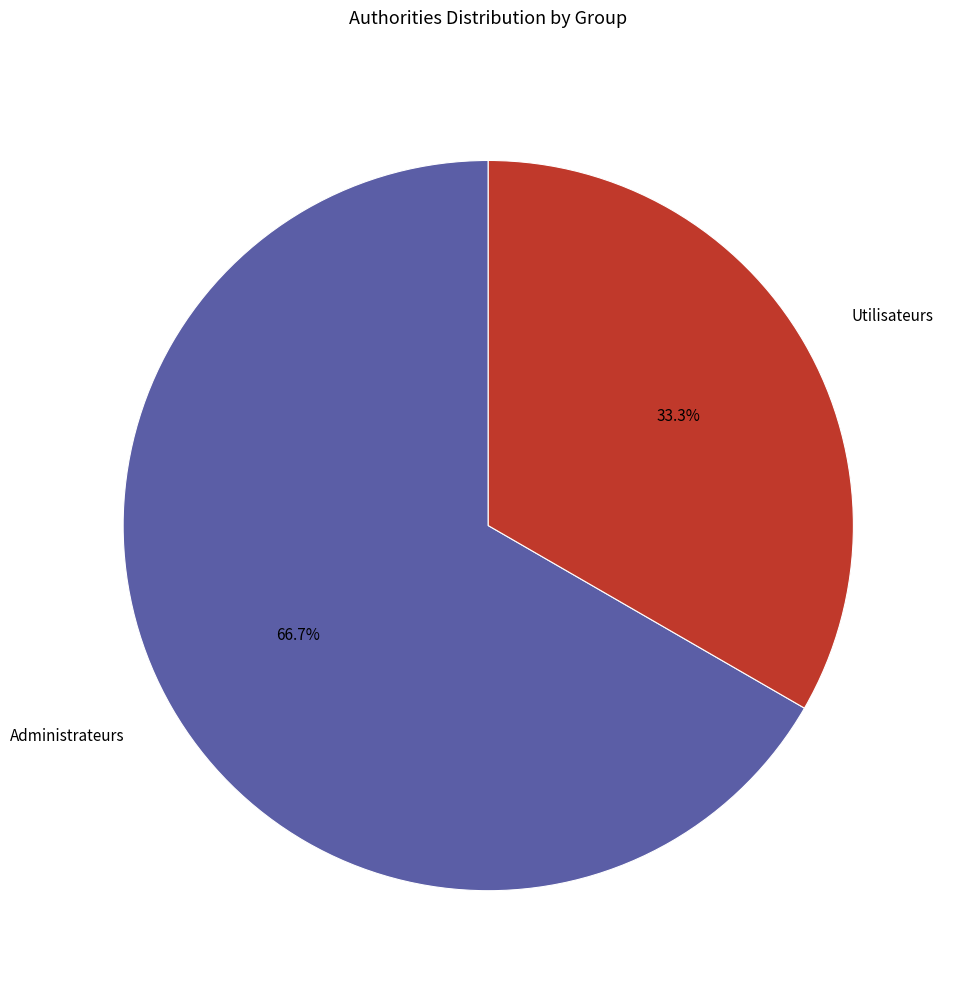

What percentage is the Utilisateurs slice, to the nearest percent?

33%